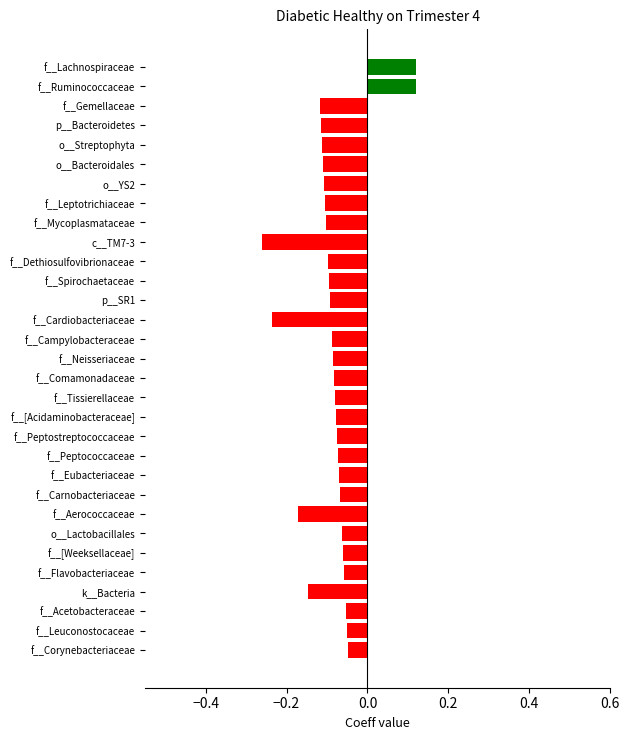

True or false: the data shows -0.0 at f__[Acidaminobacteraceae].

False